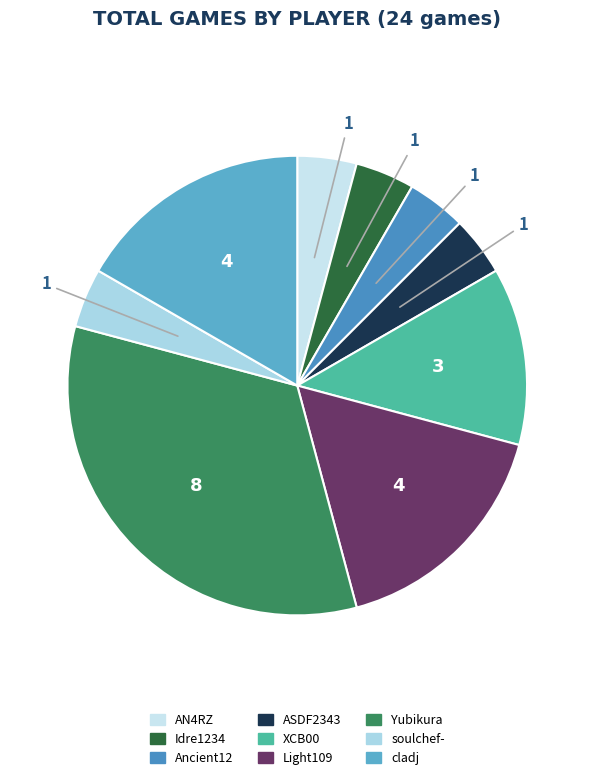

What is the smallest slice in the pie chart?

AN4RZ